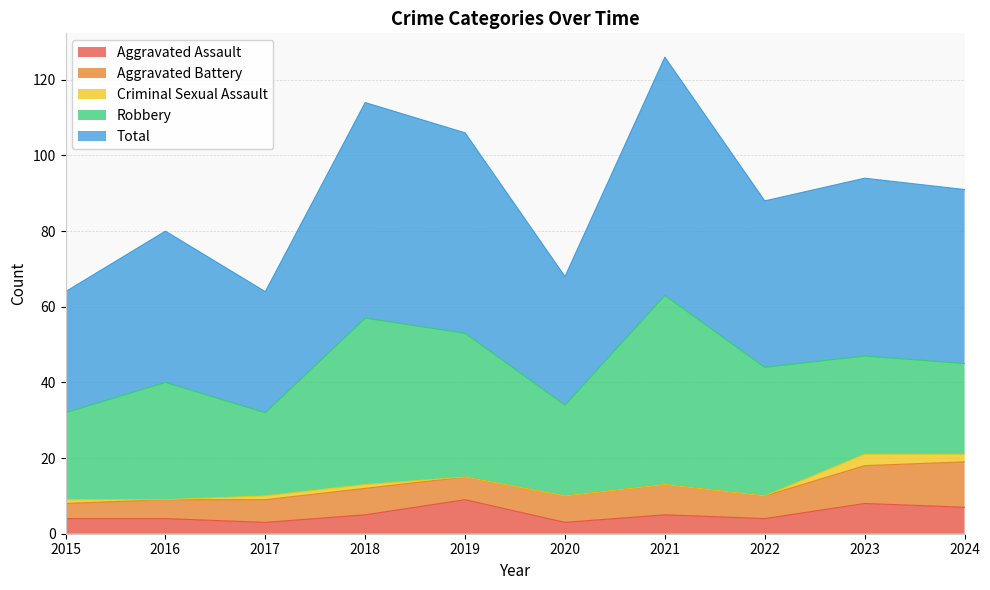

Is it true that Aggravated Assault equals 3 at 2019?

False